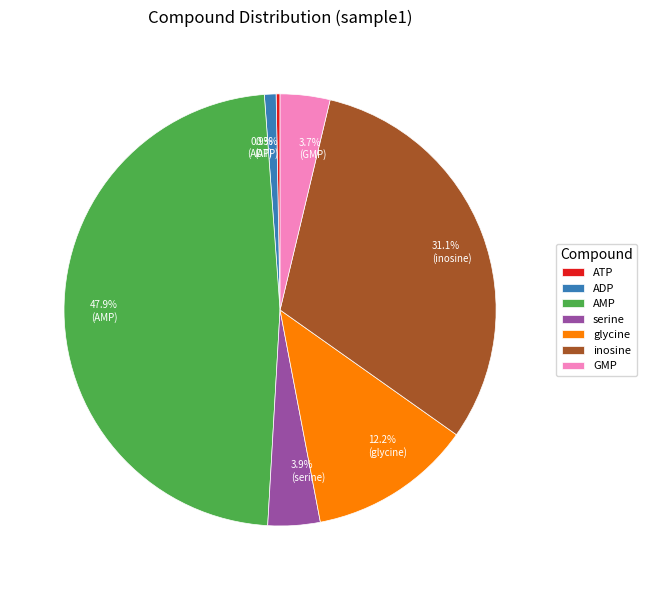

Which category has the smallest portion of the pie?

ATP